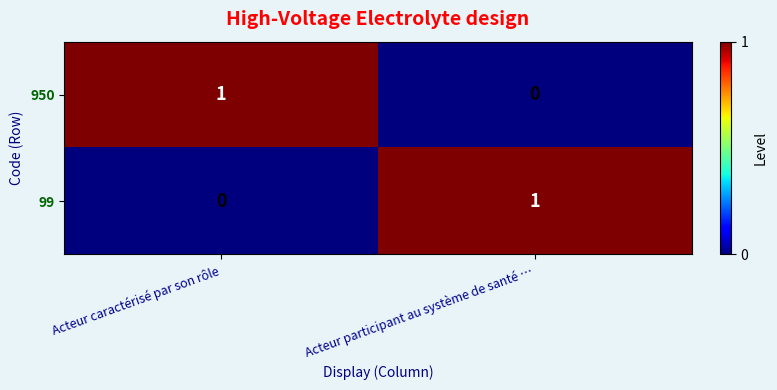

Reading left to right, list all the values displayed in this chart.

950: 1	0
99: 0	1